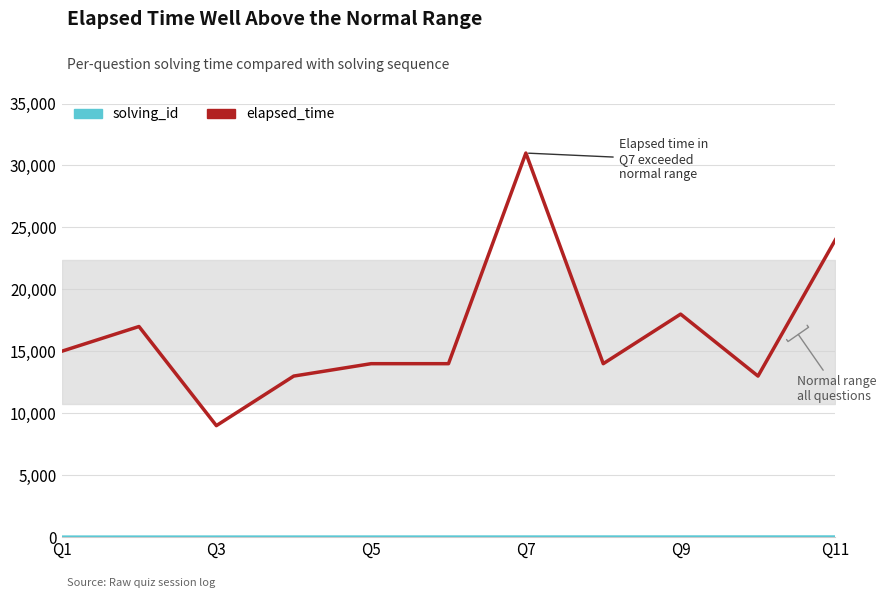

How many distinct data groups are displayed?

2